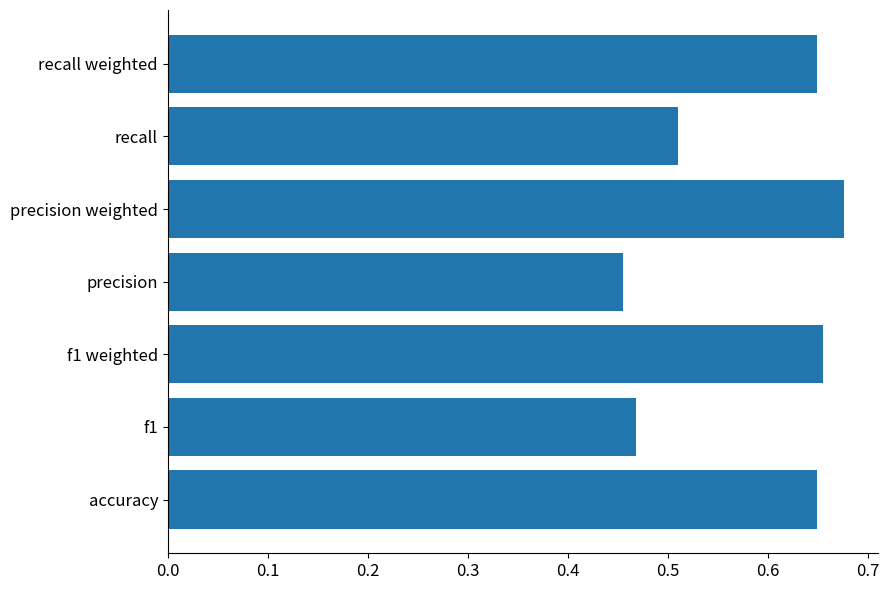

At which label is the value closest to 0?

precision